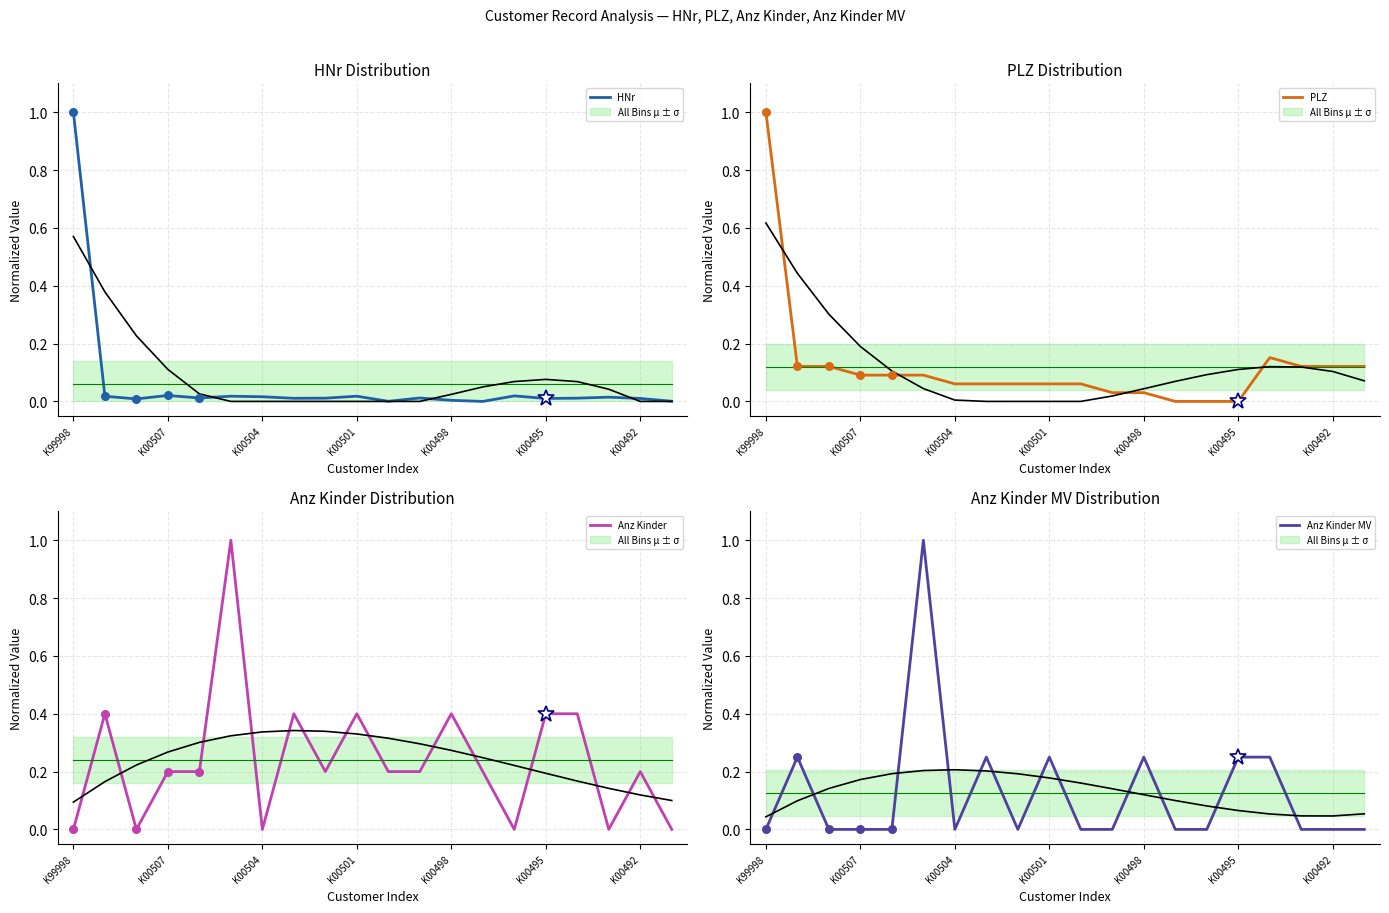

Which series contains the highest Y value?

HNr